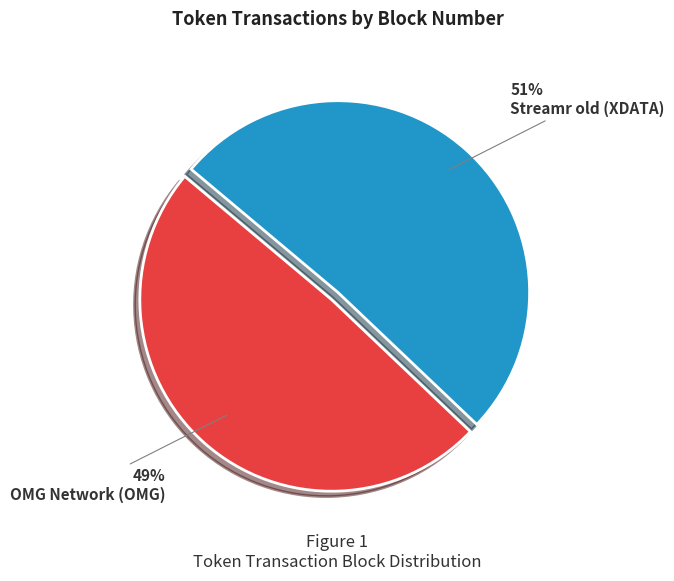

Which category has the smallest portion of the pie?

OMG Network (OMG)